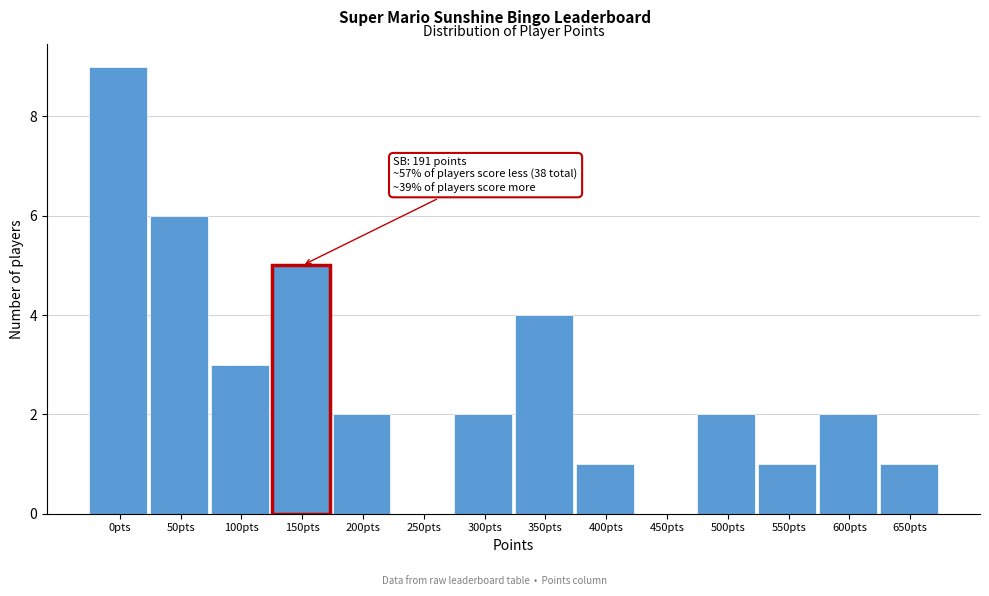

Reading right to left, what are all the values shown in this chart?

650pts=1	600pts=2	550pts=1	500pts=2	450pts=0	400pts=1	350pts=4	300pts=2	250pts=0	200pts=2	150pts=5	100pts=3	50pts=6	0pts=9